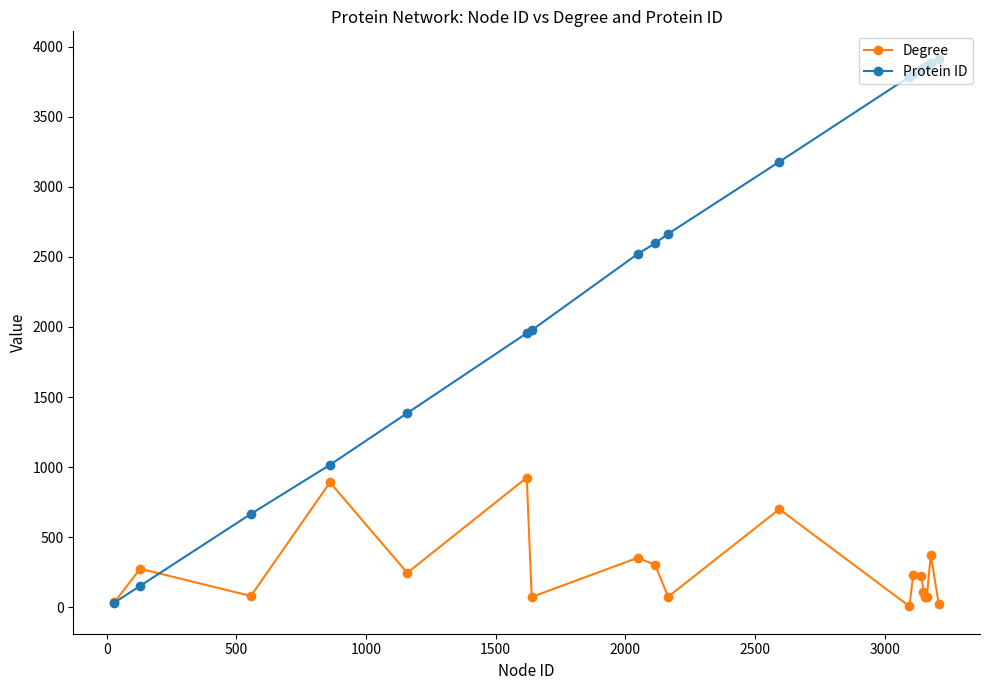

Which series has the widest spread of values?

Protein ID